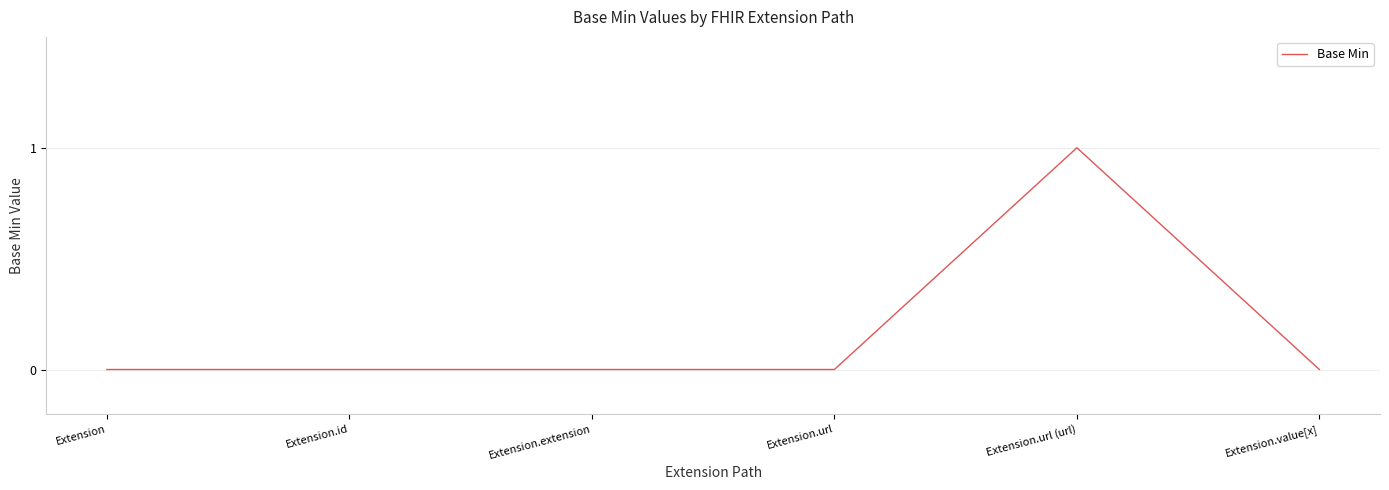

The chart shows a value of 1 at Extension.id. True or false?

False